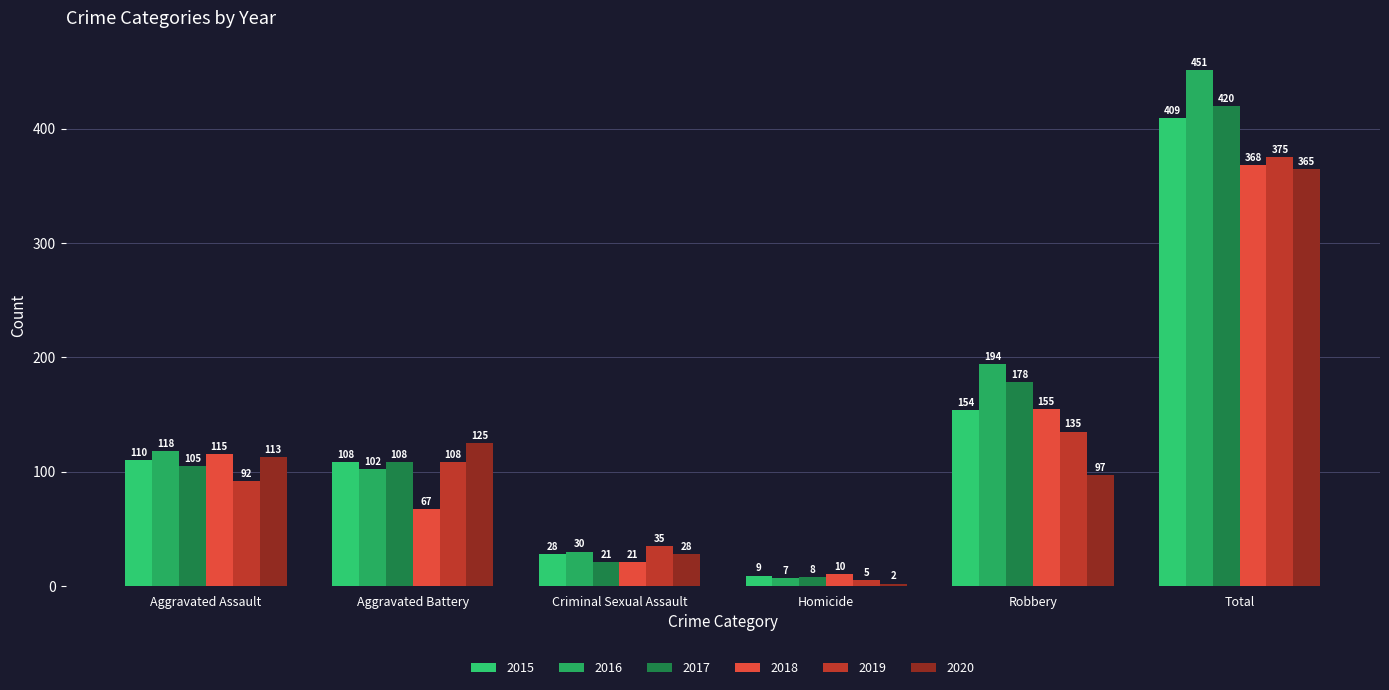

The 2020 series shows 113 at Aggravated Assault. True or false?

True